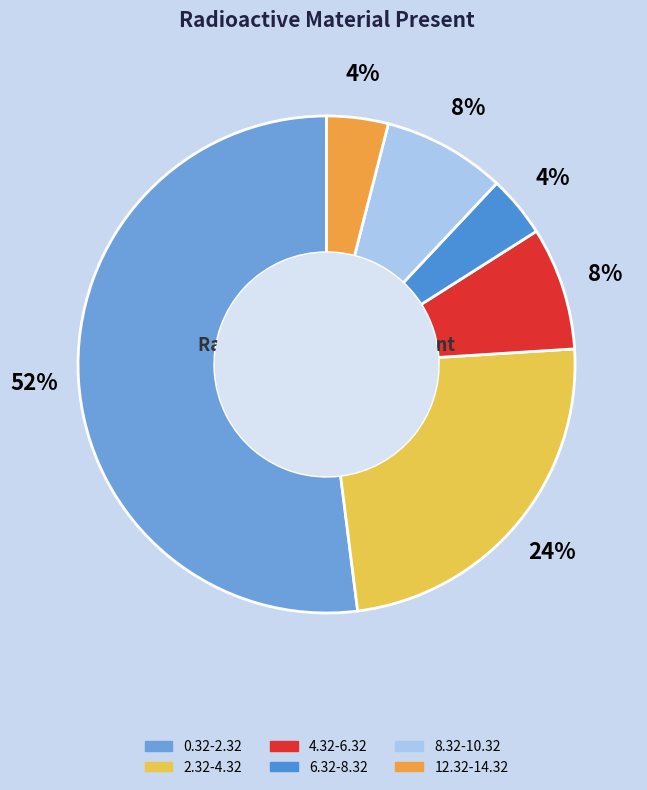

To the nearest percent, what portion does 6.32-8.32 represent?

4%